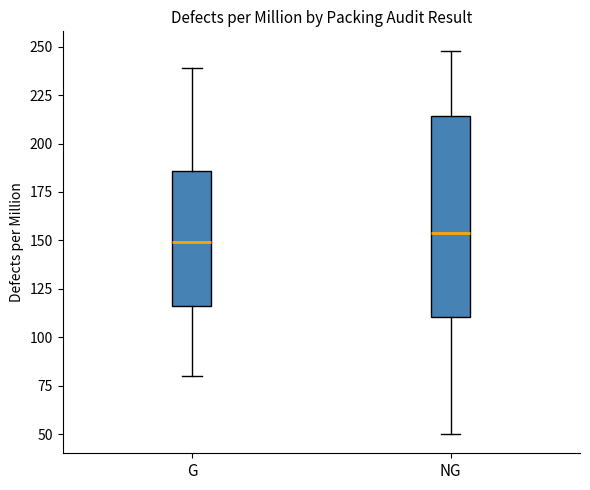

Which box has the highest median line?

NG